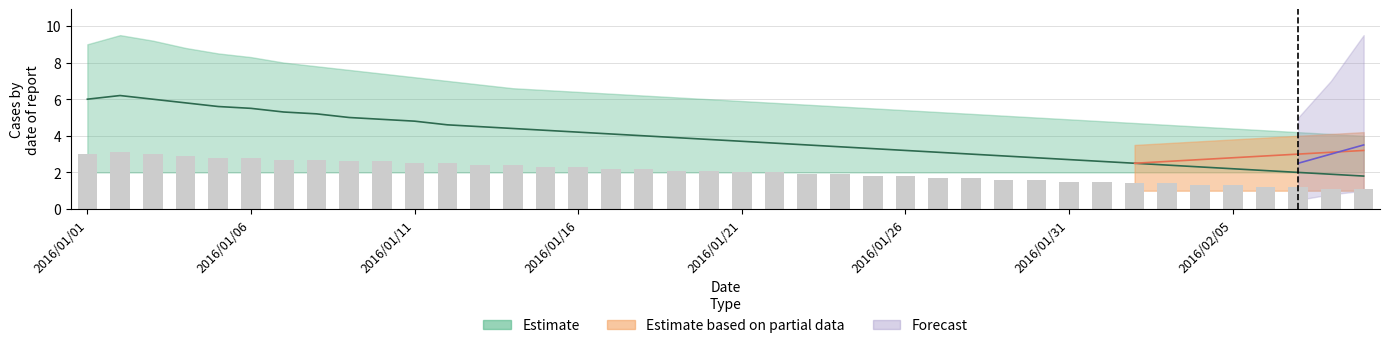

Reading left to right, transcribe all the data shown in this chart.

3.0	3.1	3.0	2.9	2.8	2.8	2.7	2.7	2.6	2.6	2.5	2.5	2.4	2.4	2.3	2.3	2.2	2.2	2.1	2.1	2.0	2.0	1.9	1.9	1.8	1.8	1.7	1.7	1.6	1.6	1.5	1.5	1.4	1.4	1.3	1.3	1.2	1.2	1.1	1.1